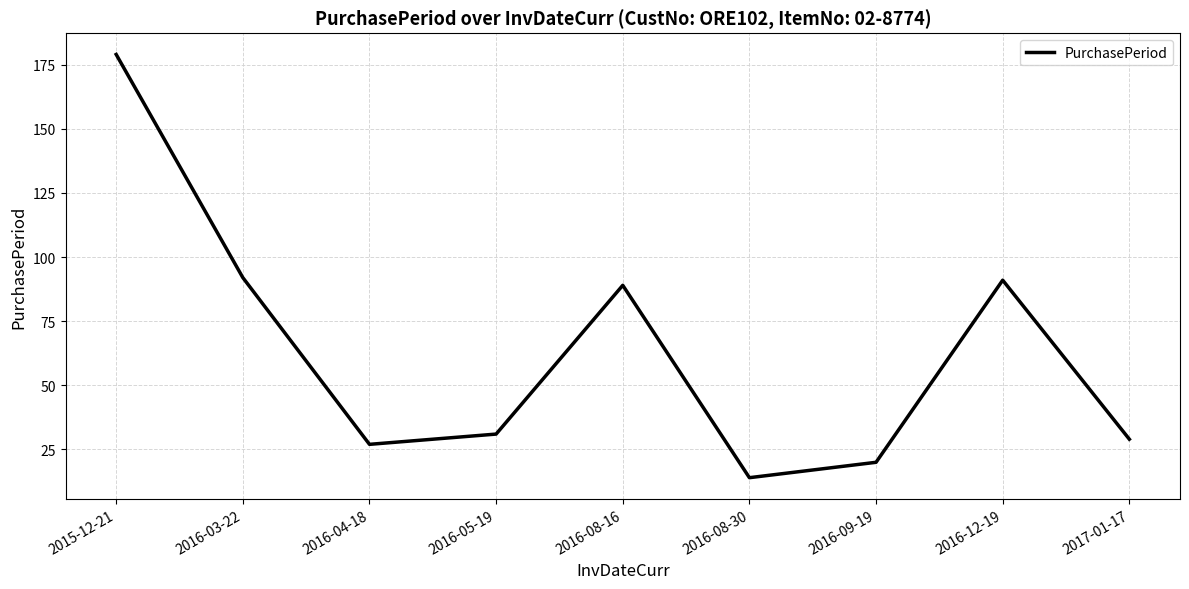

What is the difference between the values at 2017-01-17 and 2016-09-19?

9